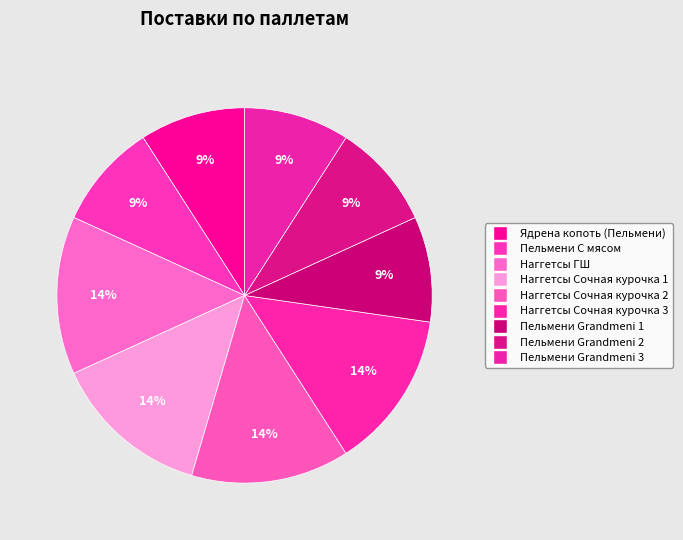

Count the number of slices in the pie.

9